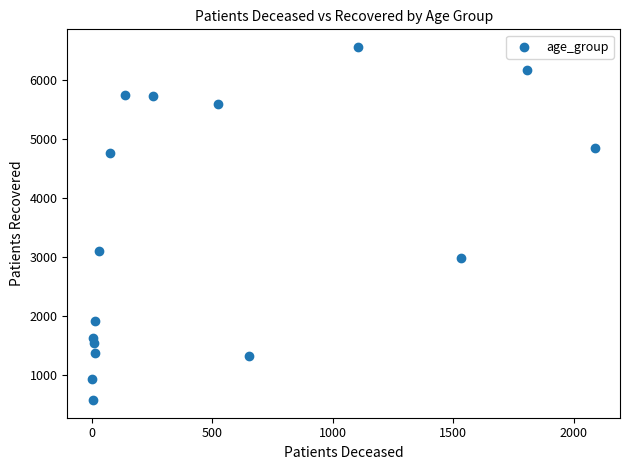

What Y value in the scatter plot is closest to 3564?

3107